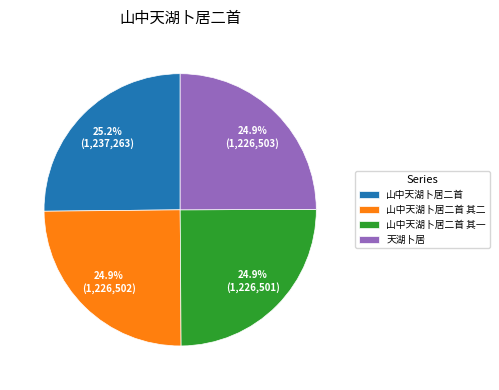

Is it true that 山中天湖卜居二首 is 12% of the pie?

False